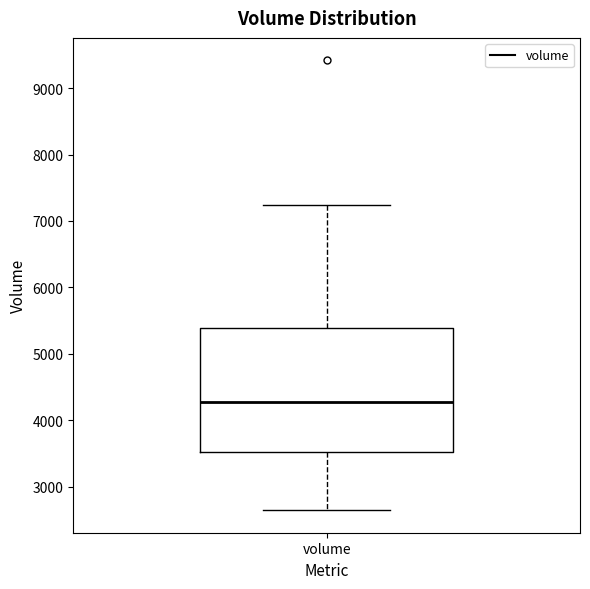

Where does the lower whisker of the box for volume end on the y-axis? The values are not printed on the chart, so give them approximately, as read against the axis.

2600